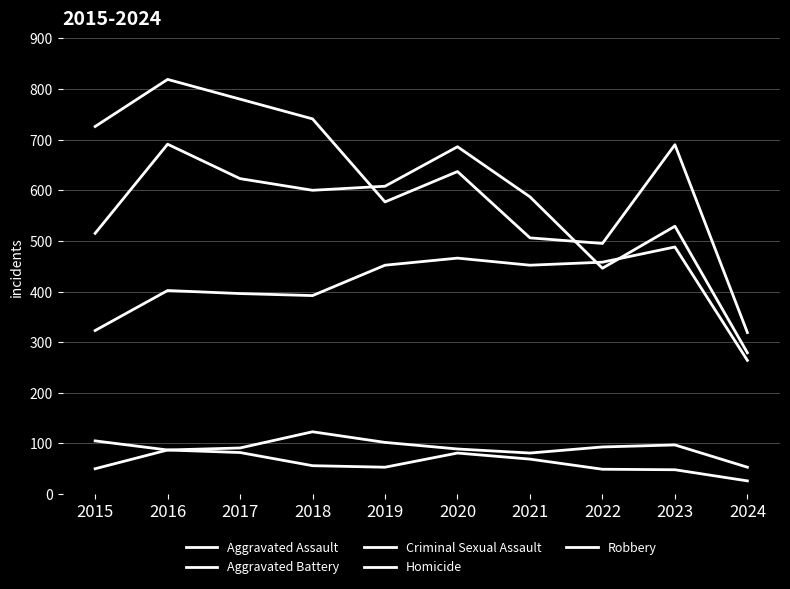

What is the approximate value of Aggravated Battery at 2019?

608